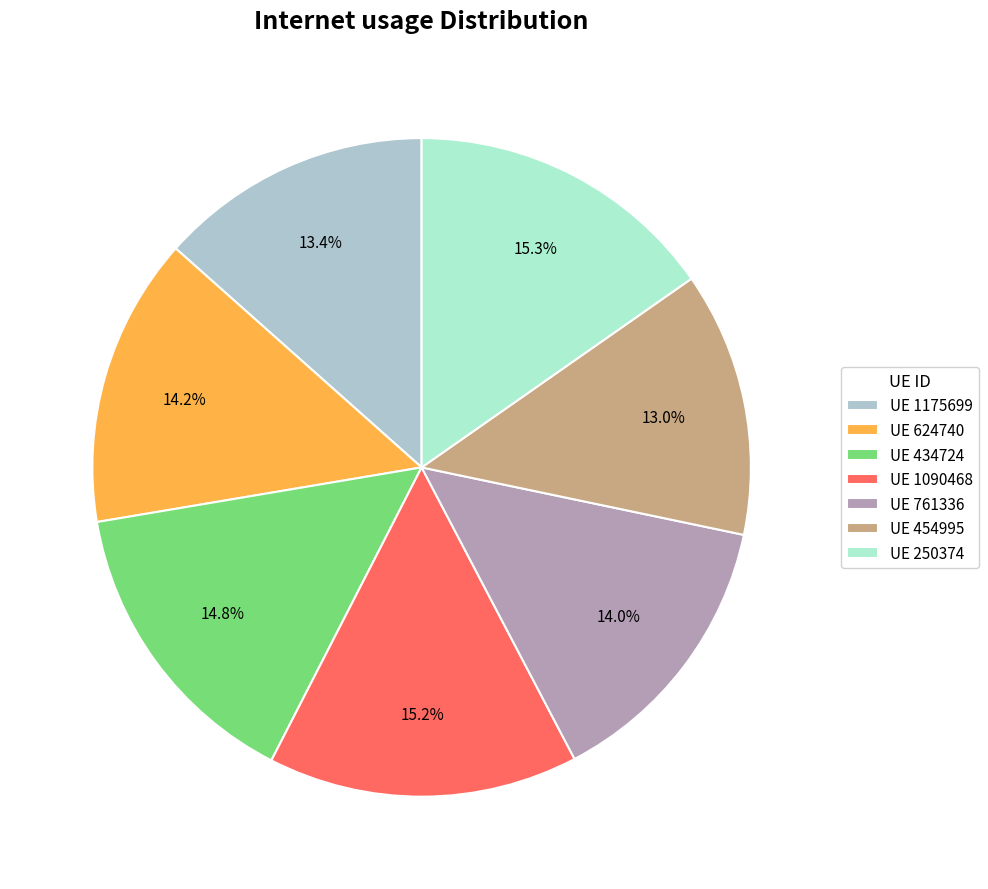

To the nearest percent, what is the average slice percentage?

14%